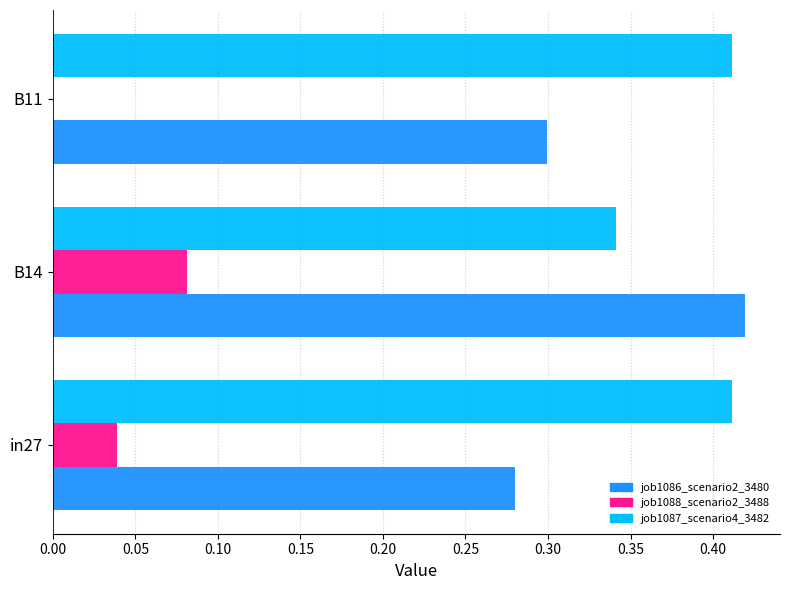

Count the job1088_scenario2_3488 values in the range 0 to 1.

3